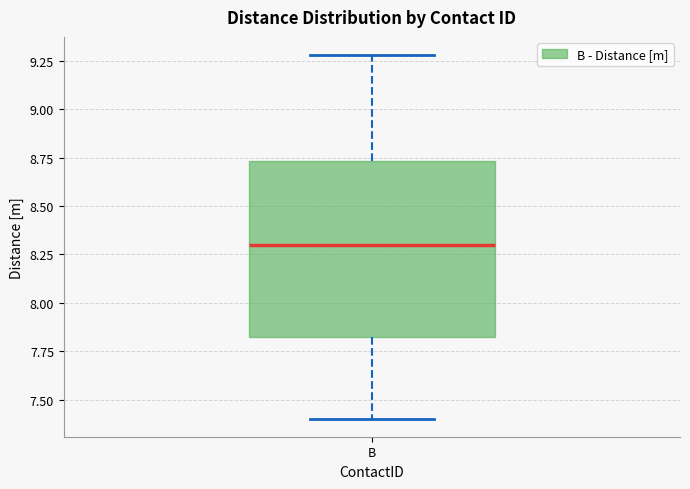

Read this box plot against the y-axis: the position of the median line, the range covered by the box, and the ends of both whiskers. The values are not printed on the chart, so give them approximately, as read against the axis.

median 8.30, box 7.80 to 8.75, whiskers 7.40 to 9.30